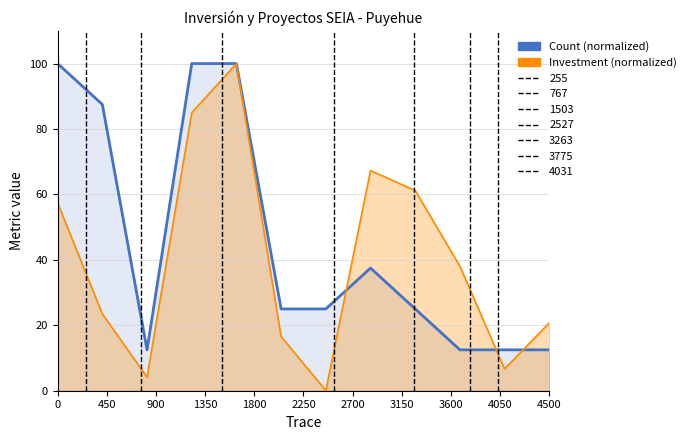

How many values in the Investment (normalized) series exceed 38?

6